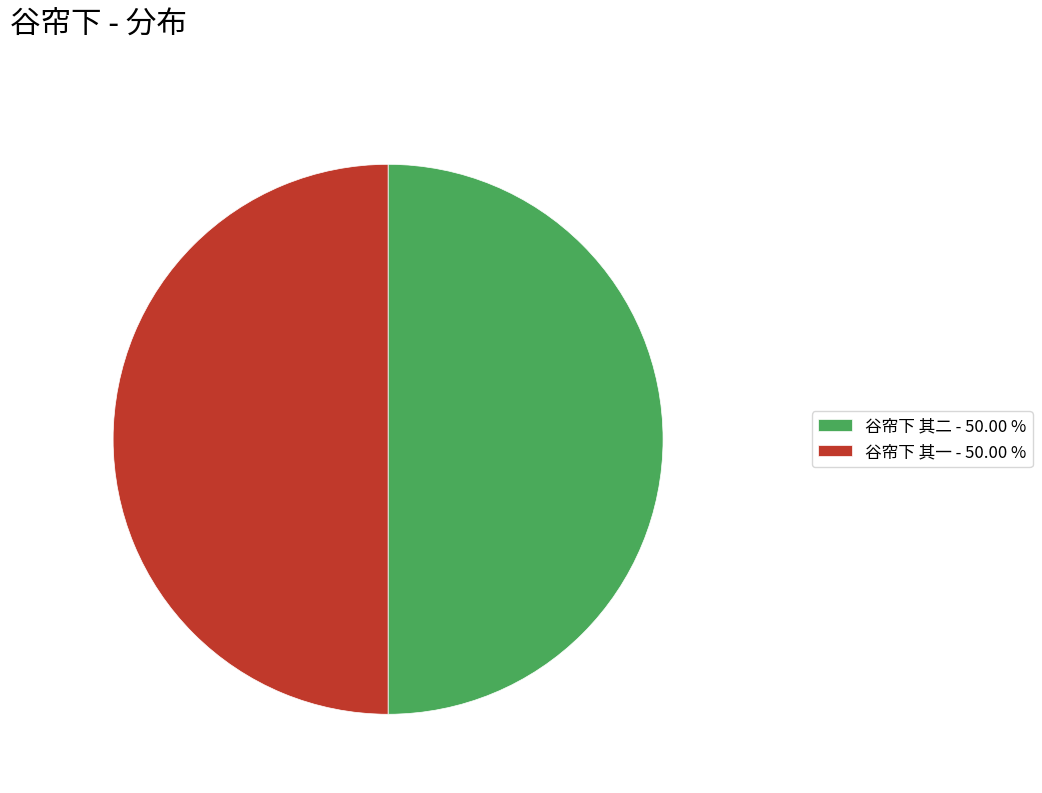

What is the ratio of the value at 谷帘下 其二 - 50.00 % to the value at 谷帘下 其一 - 50.00 %?

1.0